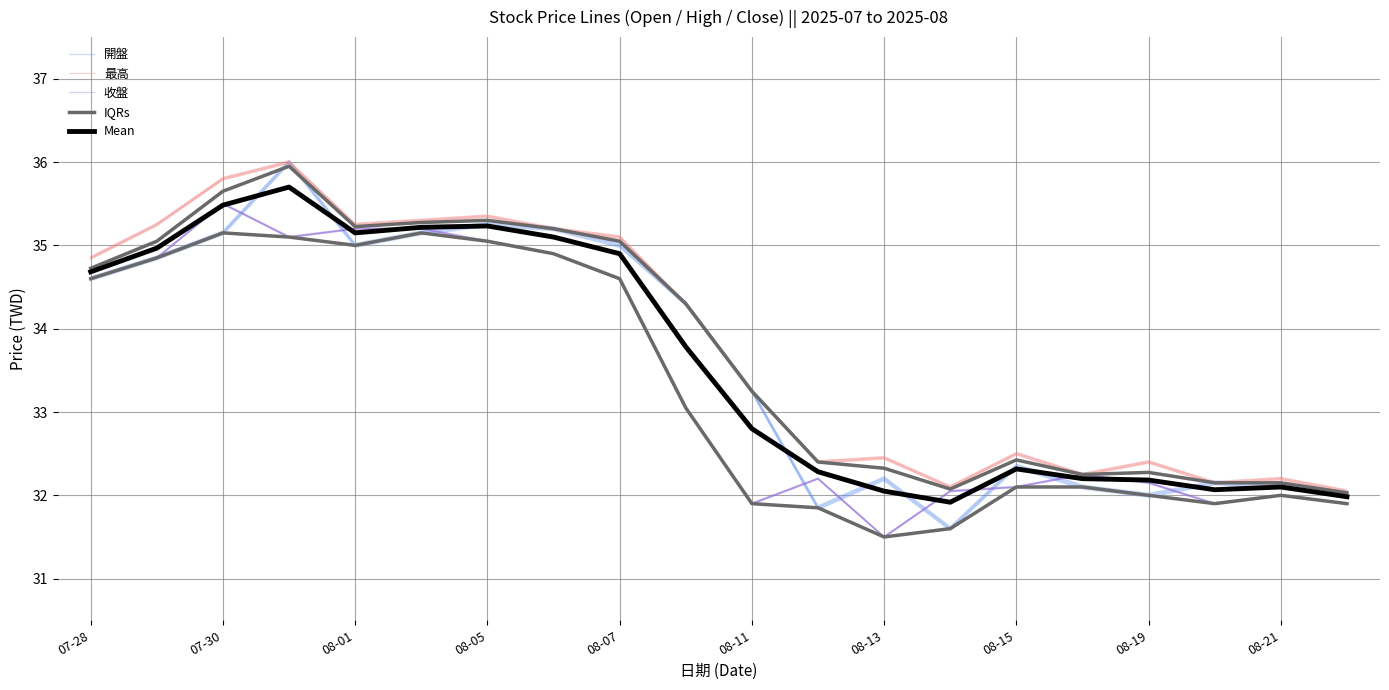

Rank the series at 18 from lowest to highest value.

收盤, 開盤, Mean, IQRs, 最高